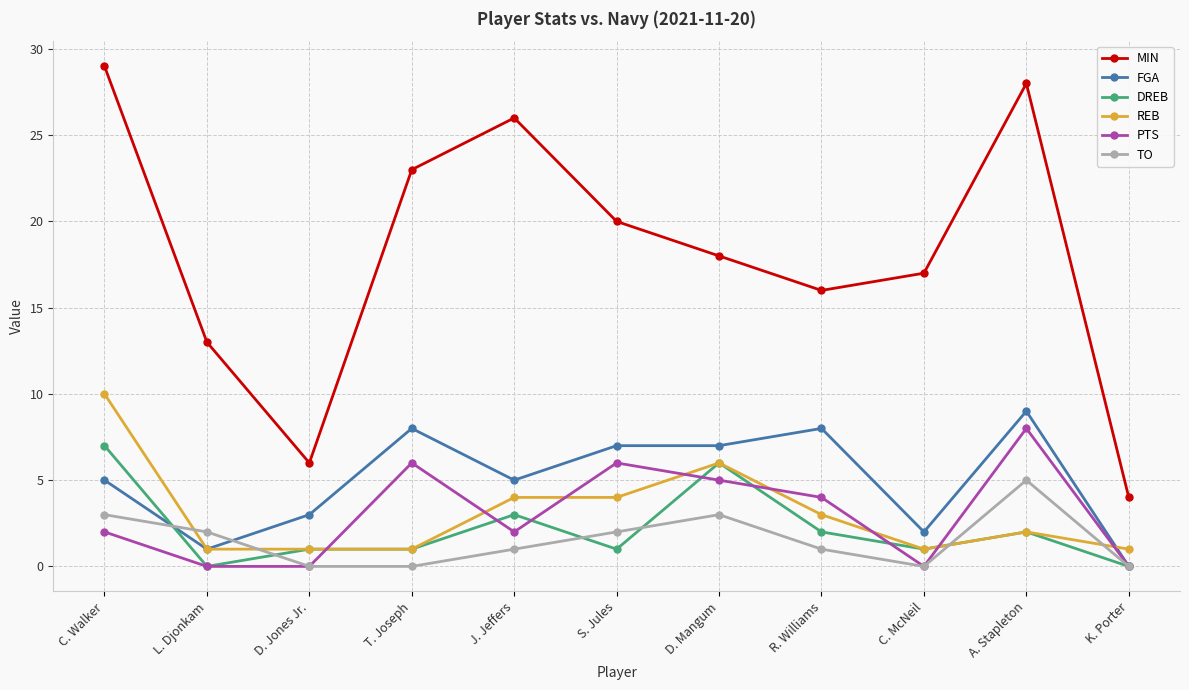

True or false: PTS and MIN cross at least once.

False